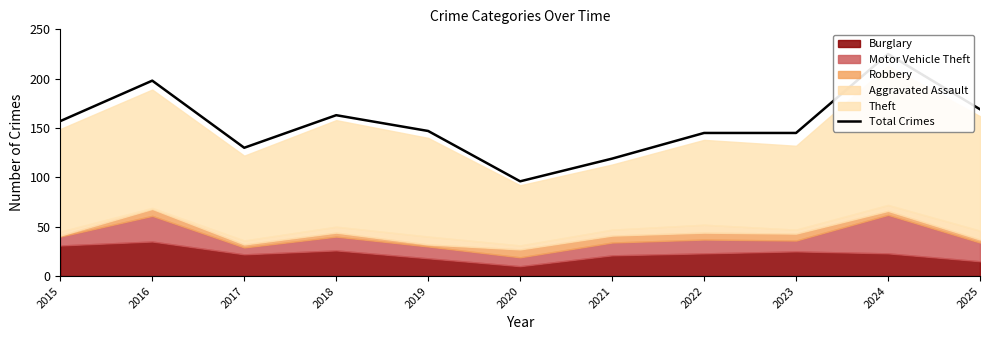

At which category does the data reach its first local valley?

2017